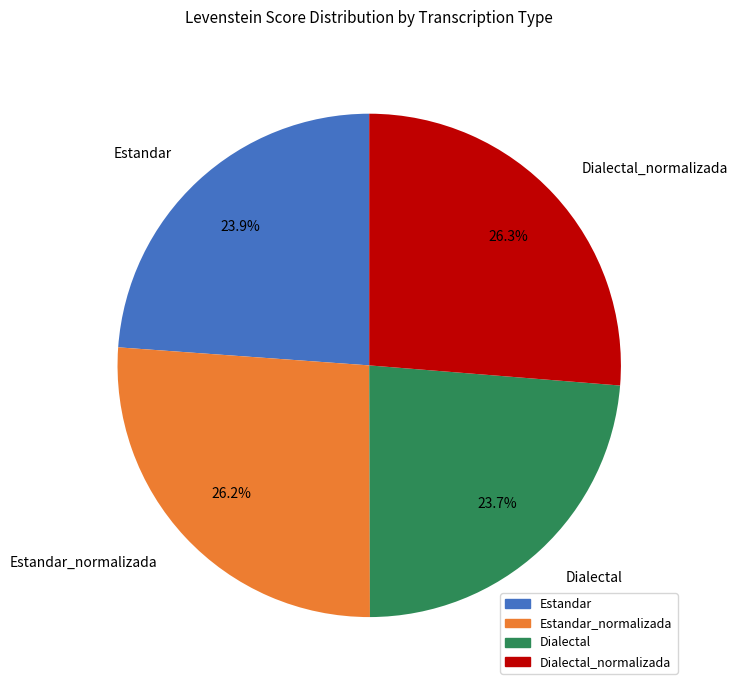

To the nearest percent, what portion does Dialectal_normalizada represent?

26%